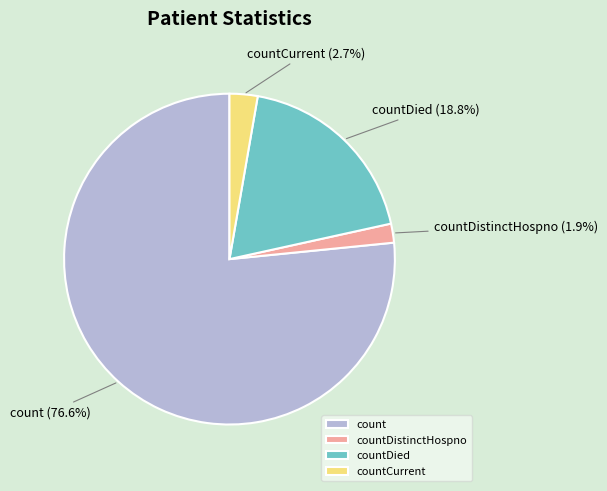

Which has a higher value, count or countDied?

count